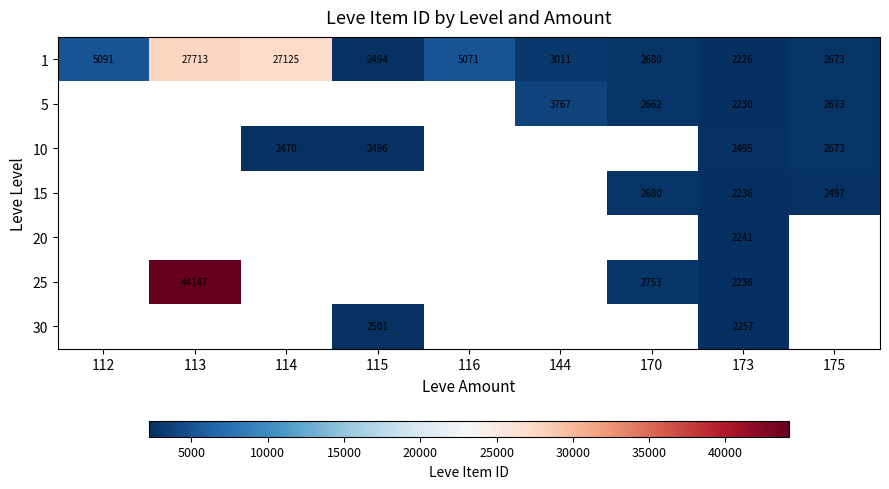

Is the value of 1 at 170 greater than the value of 10 at 114?

Yes